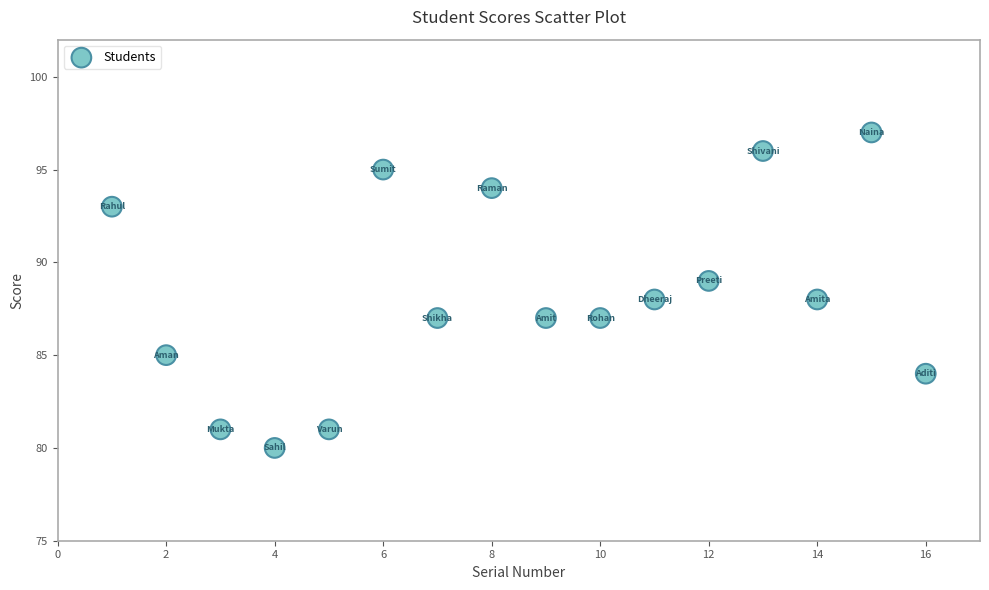

What is the range of Y values (max minus min)?

17